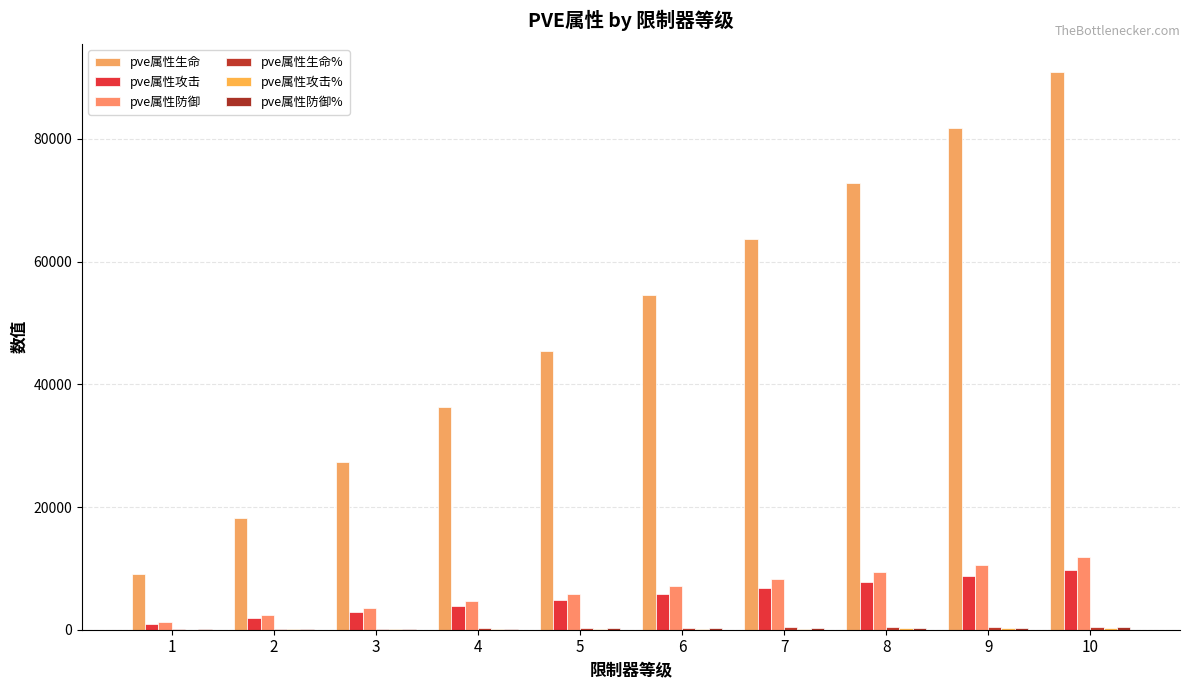

At how many categories does at least one series exceed 11838?

9